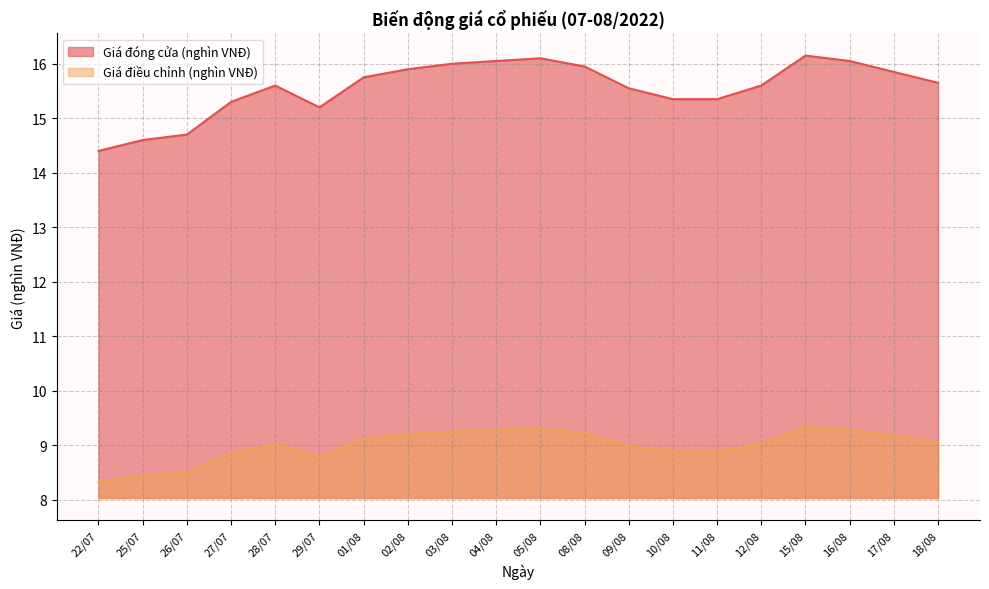

Where does the Giá điều chỉnh (nghìn VNĐ) series first go above 9?

28/07